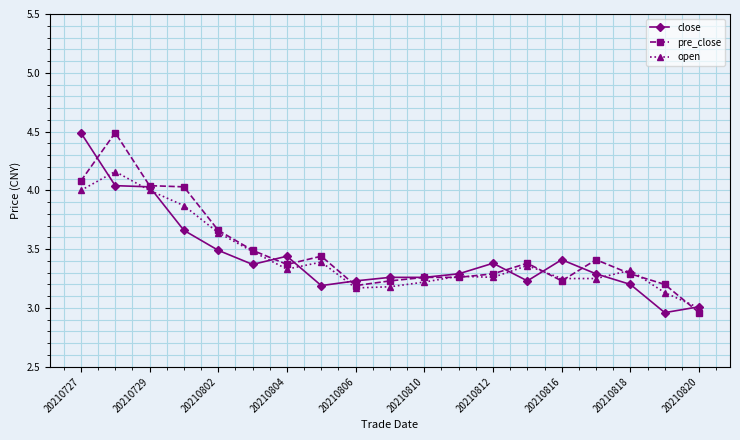

What is the difference between the second highest and second lowest values in the close series?

1.0